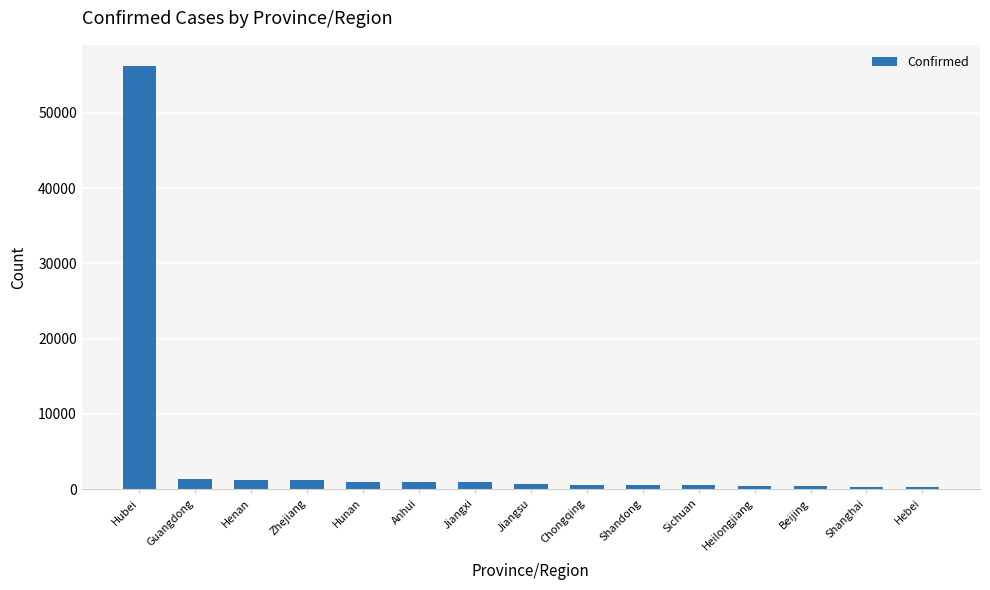

What value does the data have at Zhejiang, to the nearest 50?

1150